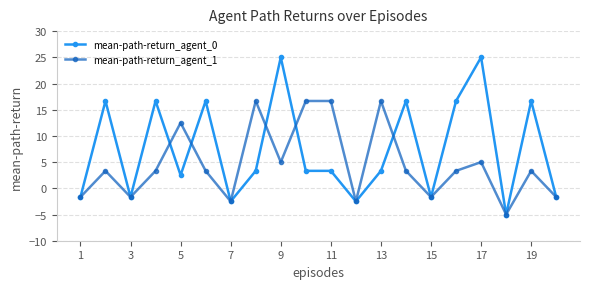

What is the lowest value of the mean-path-return_agent_0 series?

-5.0